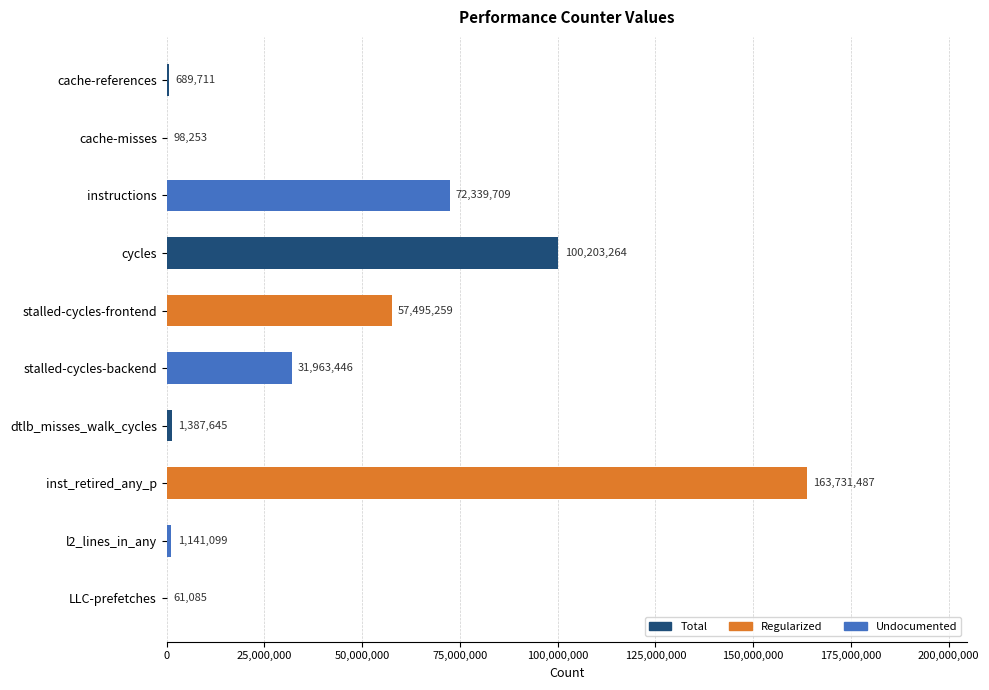

Reading top to bottom, list all the values displayed in this chart.

cache-references=689711	cache-misses=98253	instructions=72339709	cycles=100203264	stalled-cycles-frontend=57495259	stalled-cycles-backend=31963446	dtlb_misses_walk_cycles=1387645	inst_retired_any_p=163731487	l2_lines_in_any=1141099	LLC-prefetches=61085